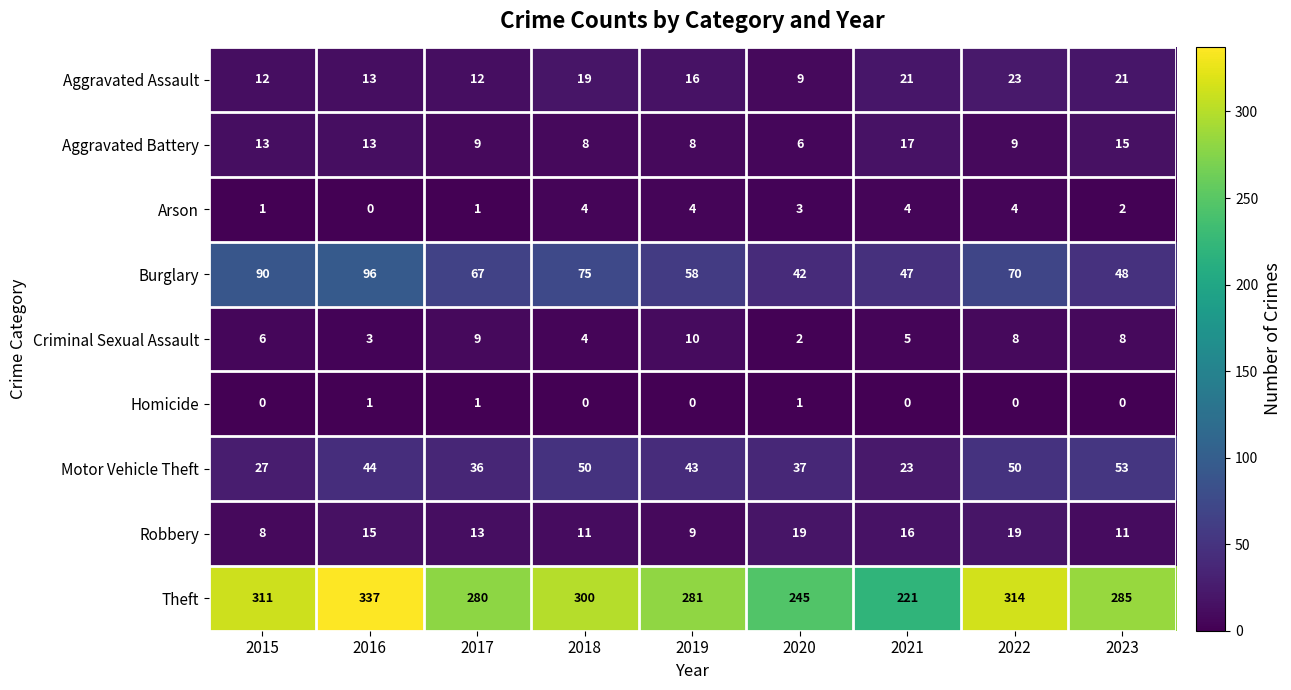

The value of Burglary at 2020 is 42. True or false?

True